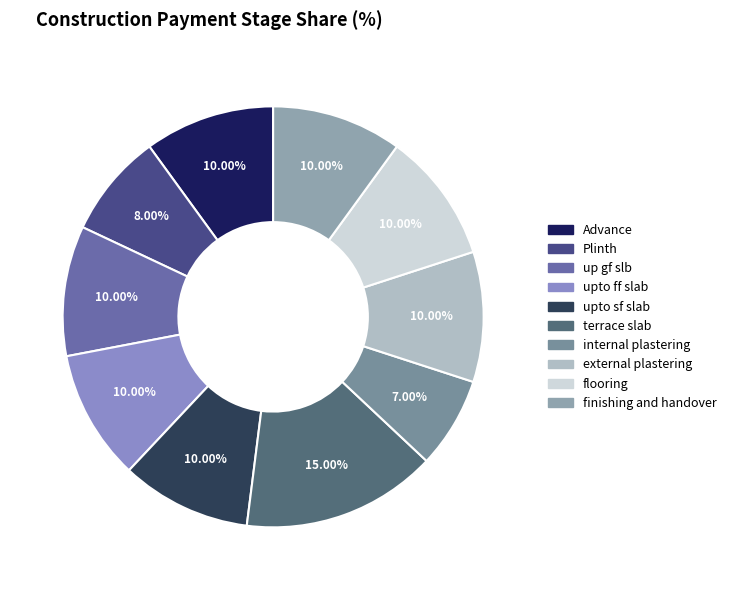

Count the number of slices in the pie.

10